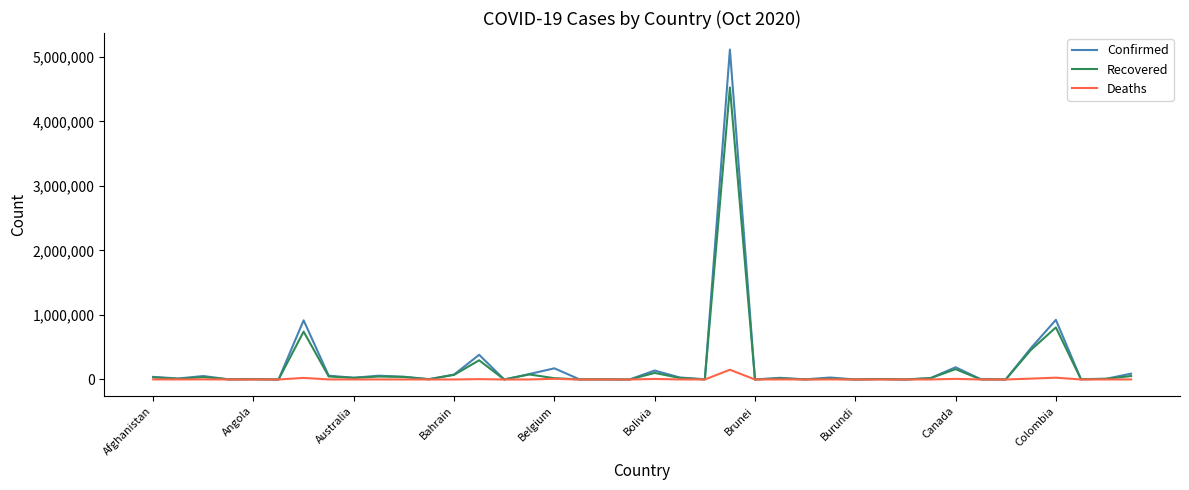

What is the average value of the Recovered series?

191589